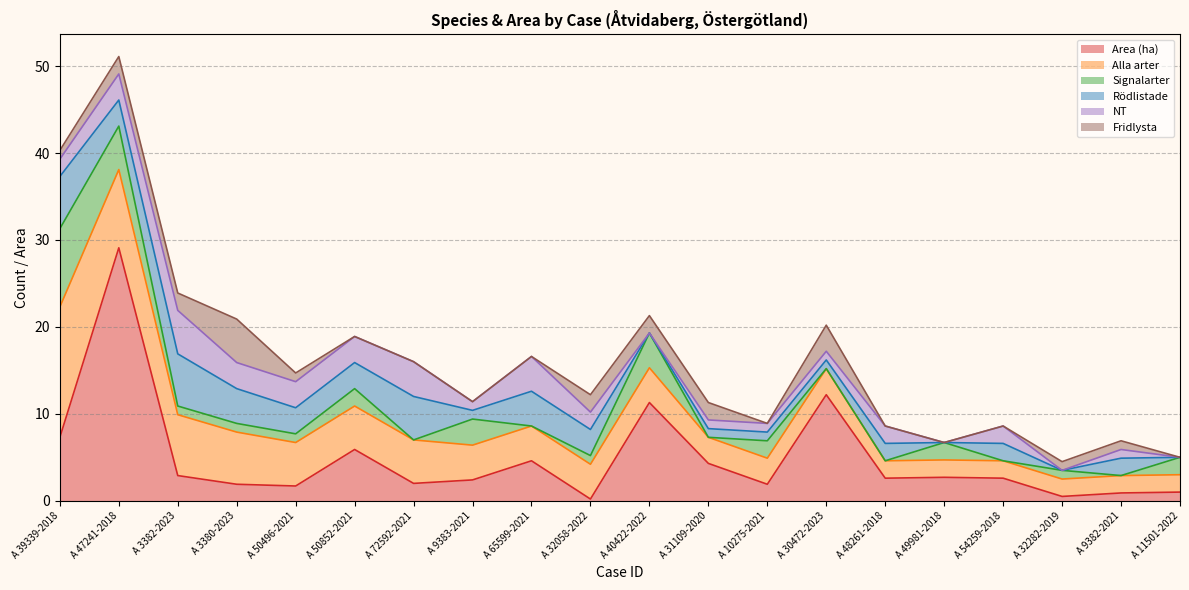

Which category has the highest value in the NT series?

A 3382-2023